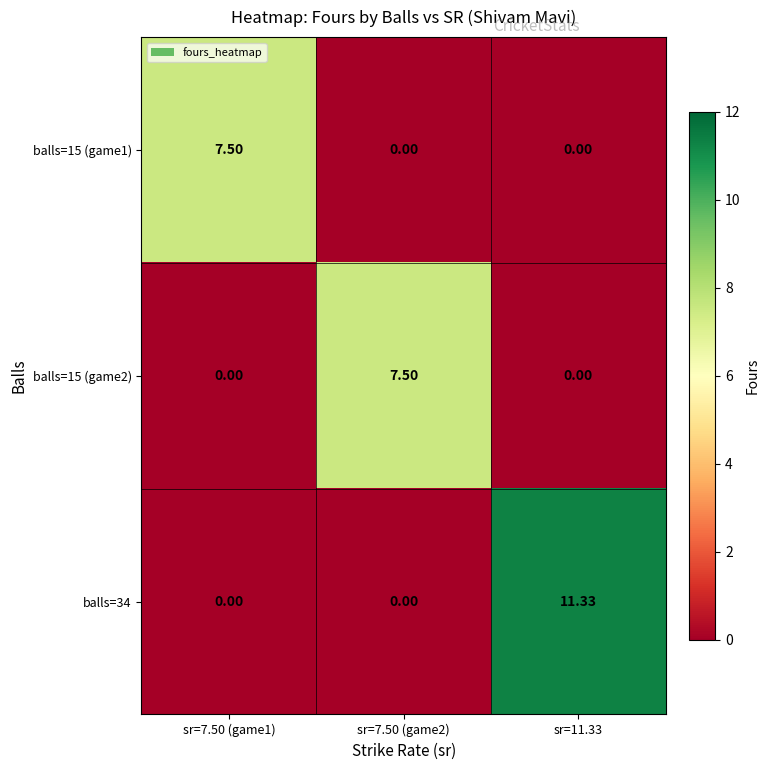

Is the value of balls=15 (game2) at sr=11.33 greater than the value of balls=34 at sr=11.33?

No